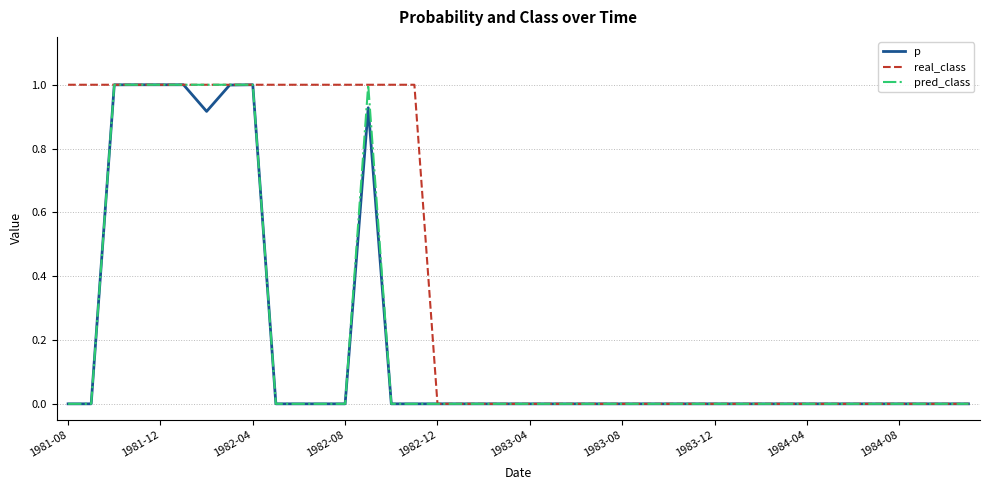

What are all the series names shown in the legend?

p, real_class, pred_class